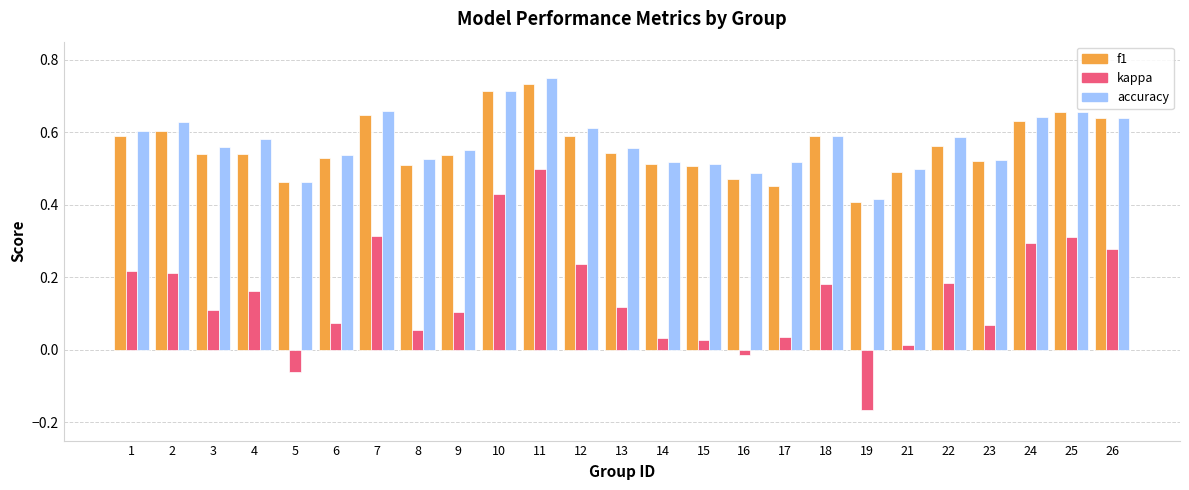

List the series in order of their peak value, highest first.

accuracy, f1, kappa